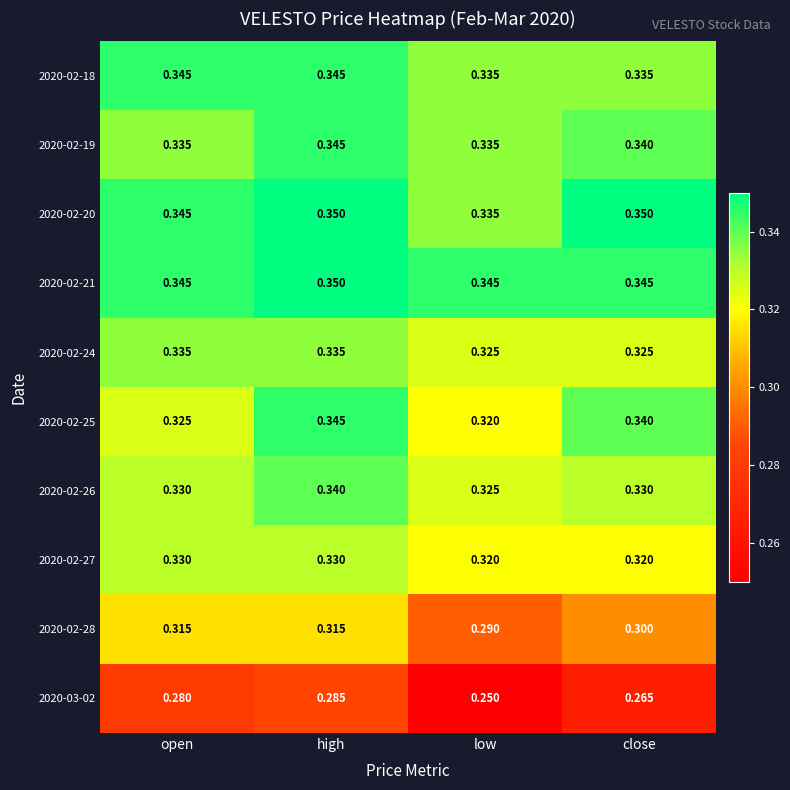

Where is 2020-02-25 nearest to the value 0?

low